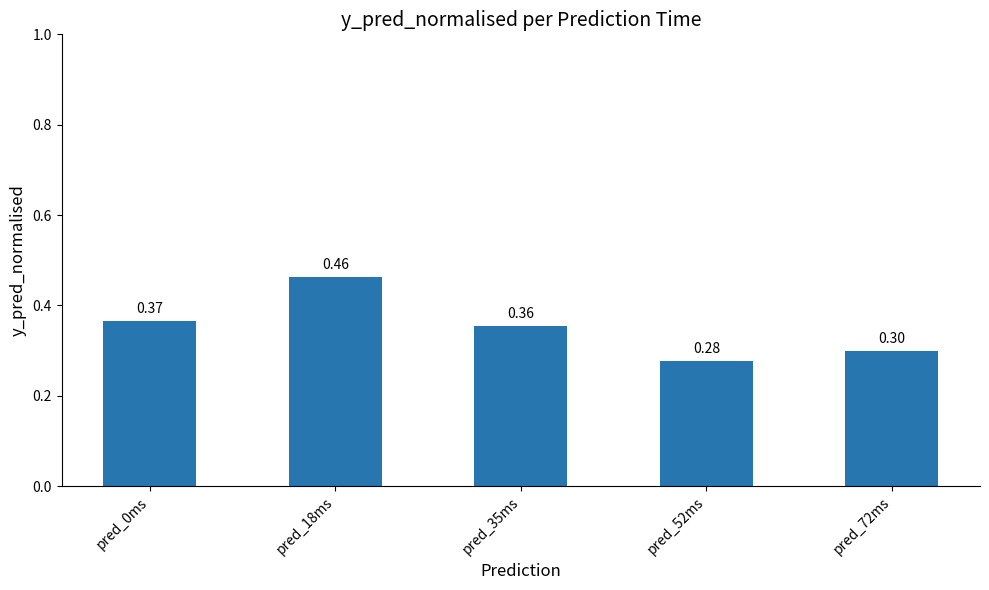

Between pred_0ms and pred_18ms, which is larger?

pred_18ms